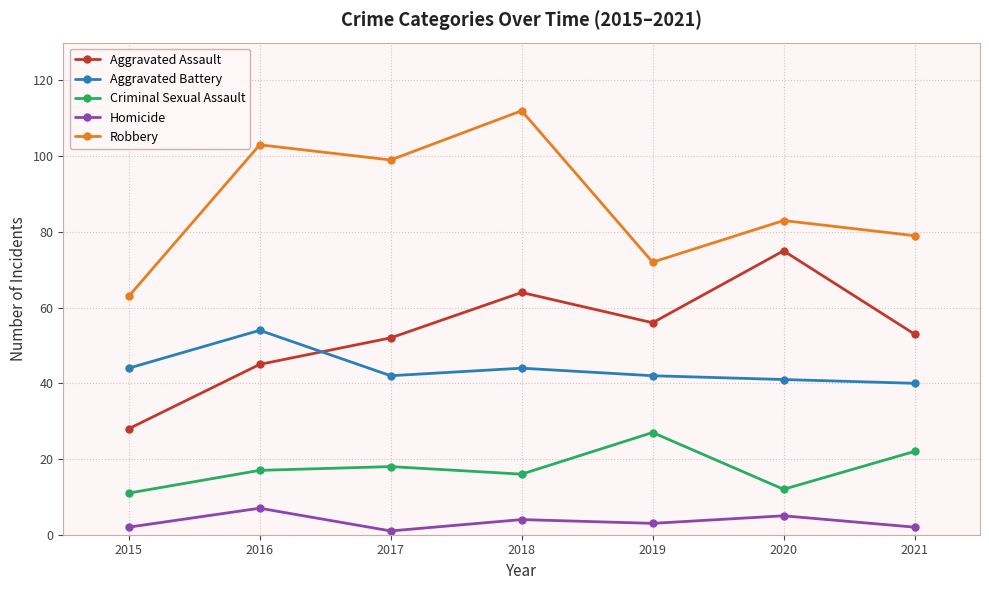

What are all the series names shown in the legend?

Aggravated Assault, Aggravated Battery, Criminal Sexual Assault, Homicide, Robbery